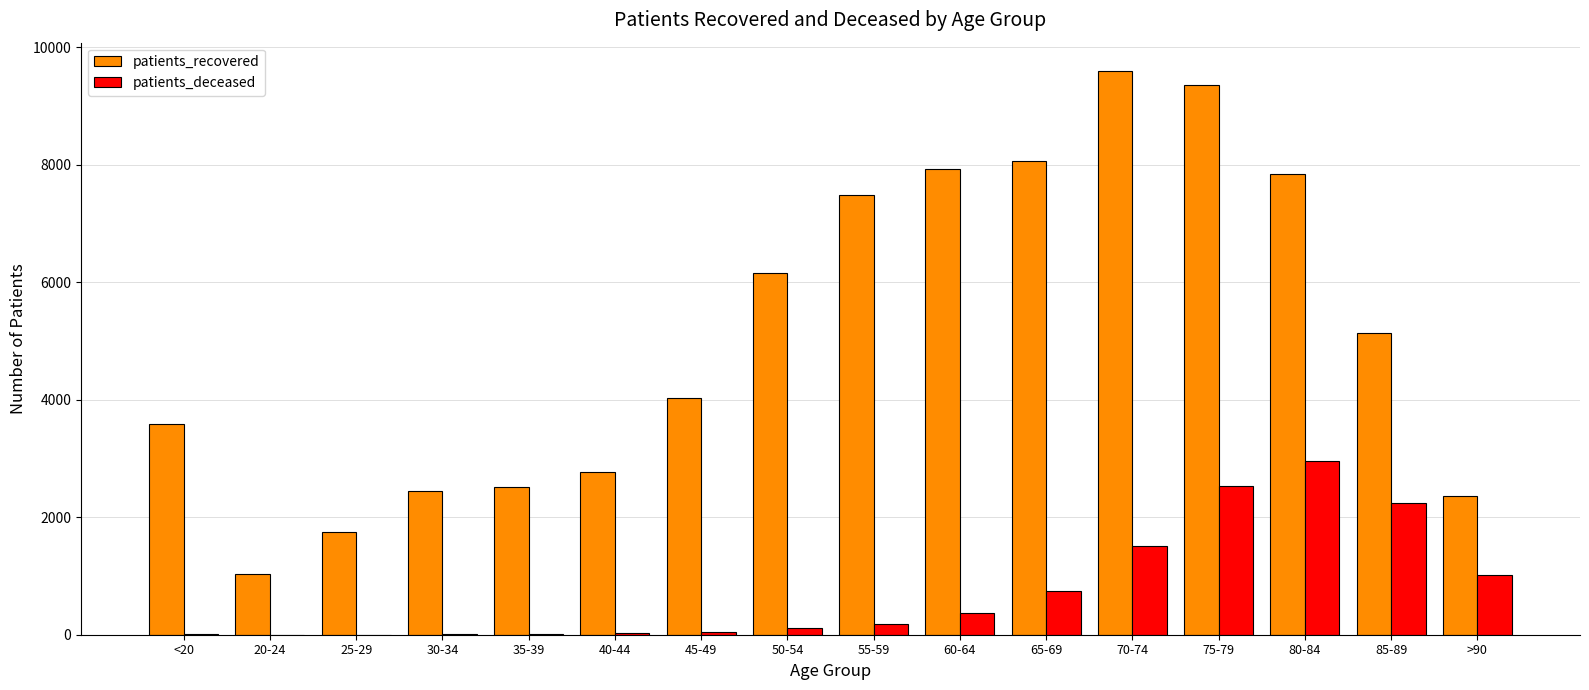

At which label does patients_recovered first exceed 5130?

50-54